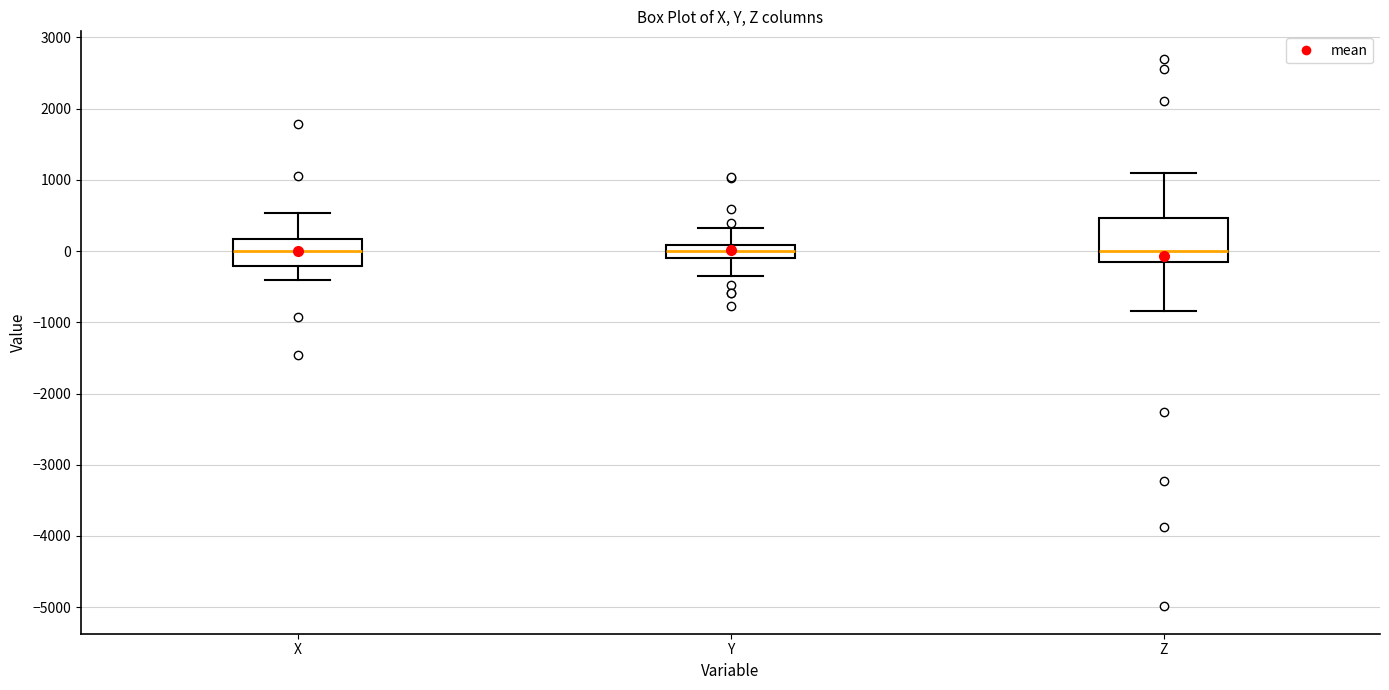

Which box is the tallest, from its lower edge to its upper edge?

Z